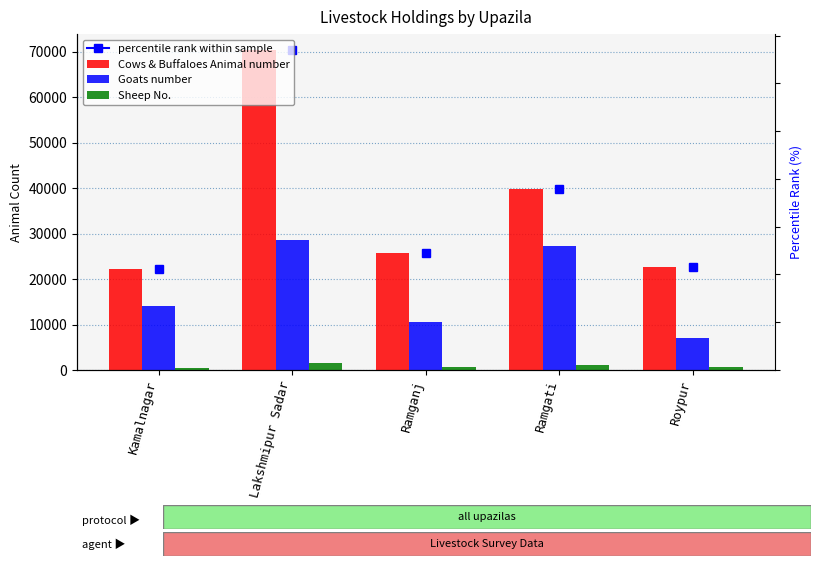

List the series in order of their overall mean, lowest first.

Sheep No., Goats number, Cows & Buffaloes Animal number